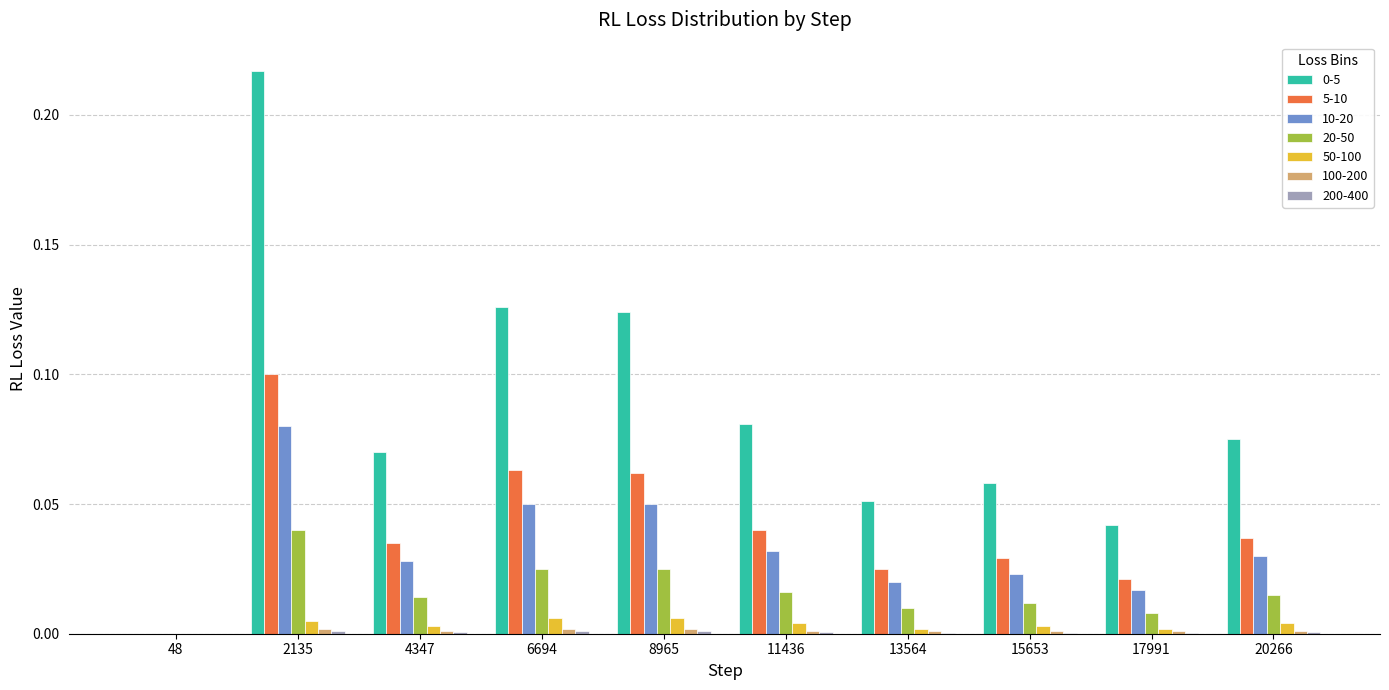

At which category is the sum across all series the highest?

2135